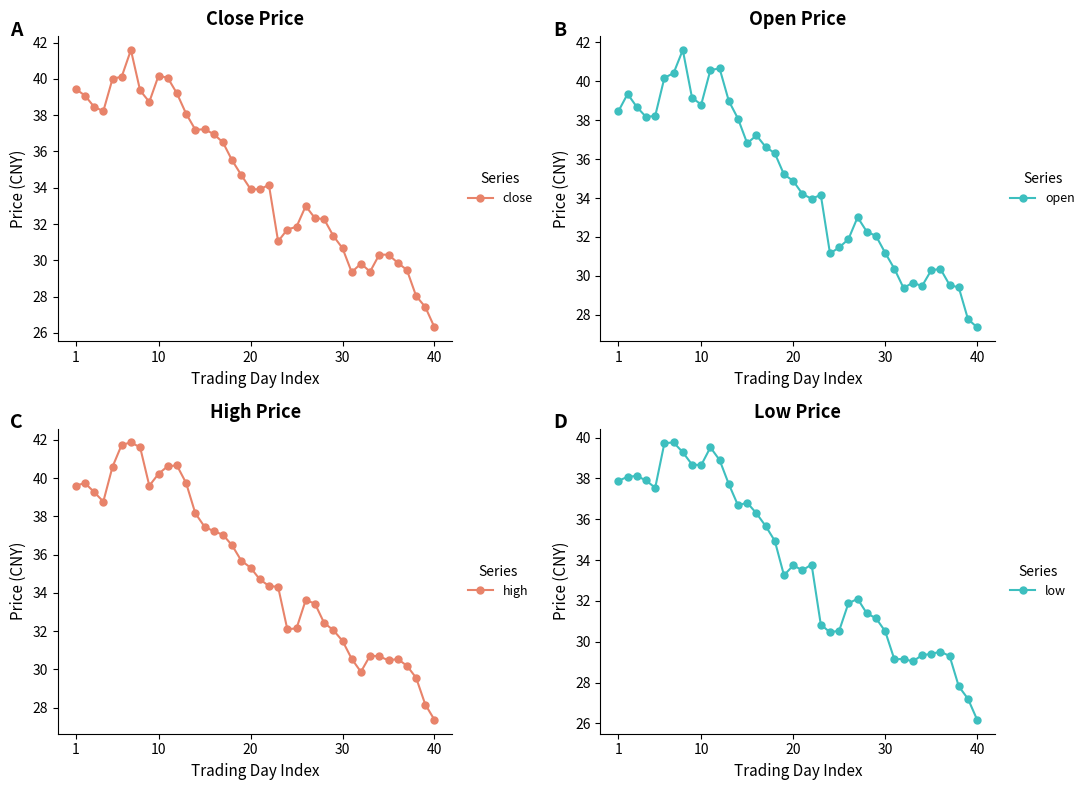

Is the value of low at 26 greater than the value of close at 28?

Yes